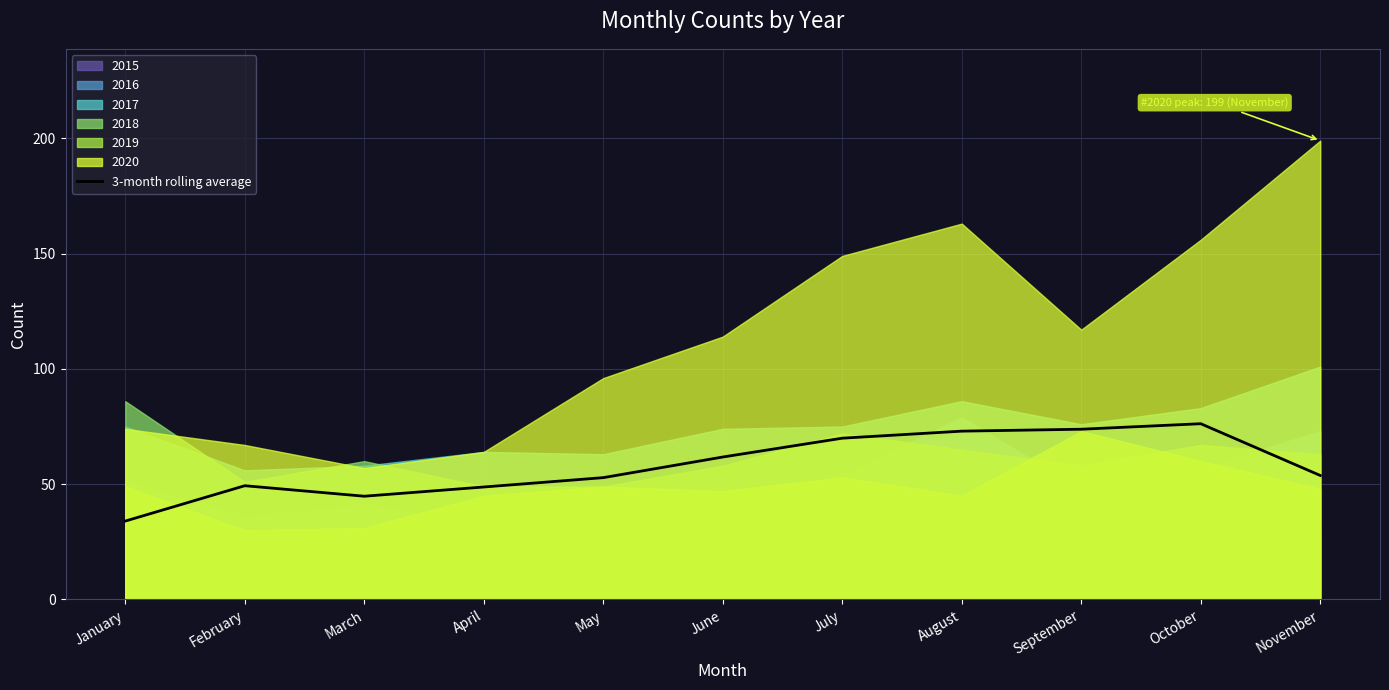

At which label does the data first exceed 53?

June